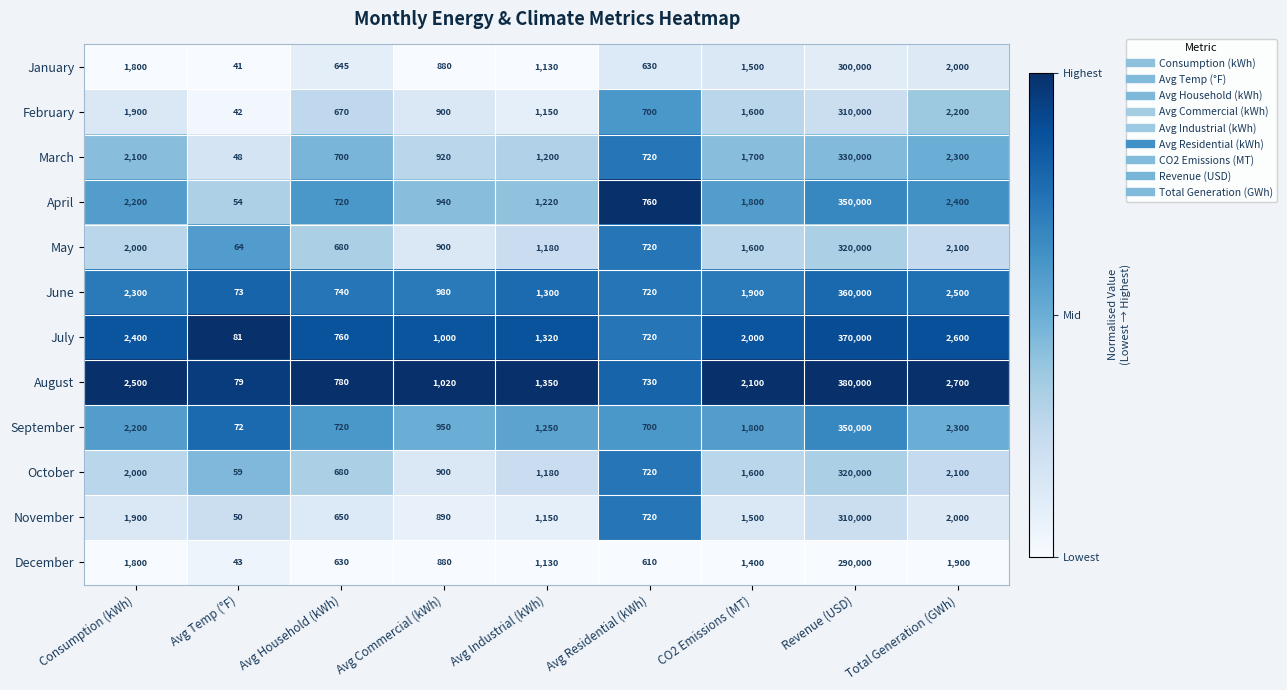

Which series has the largest total across all categories?

August